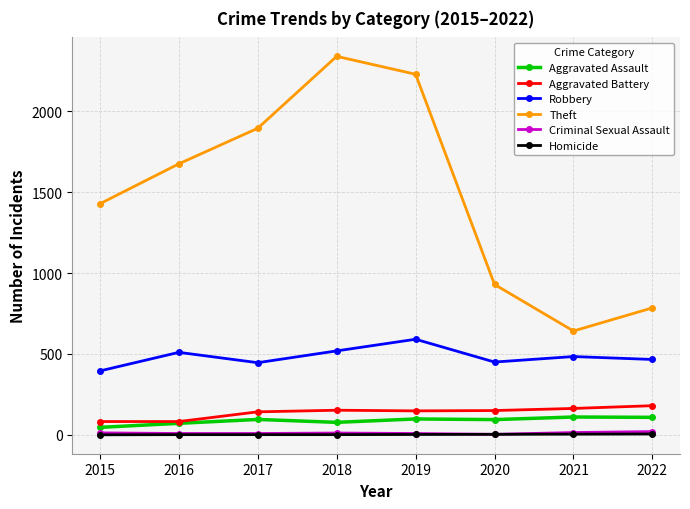

At which category does Theft reach its first local peak?

2018